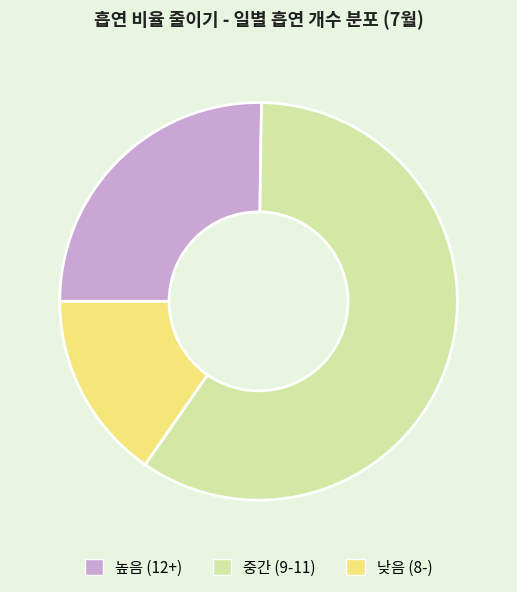

Is it true that 높음 (12+) is 30% of the pie?

False